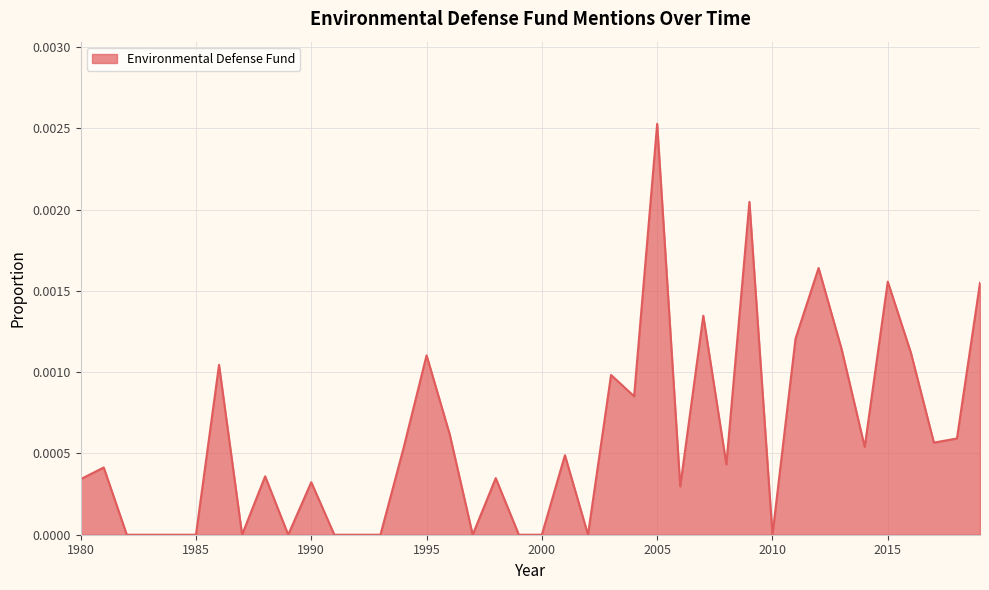

List the labels in order of value, smallest first.

1982, 1983, 1984, 1985, 1987, 1989, 1991, 1992, 1993, 1997, 1999, 2000, 2002, 2010, 2006, 1990, 1980, 1998, 1988, 1981, 2008, 2001, 1994, 2014, 2017, 2018, 1996, 2004, 2003, 1986, 1995, 2016, 2013, 2011, 2007, 2019, 2015, 2012, 2009, 2005